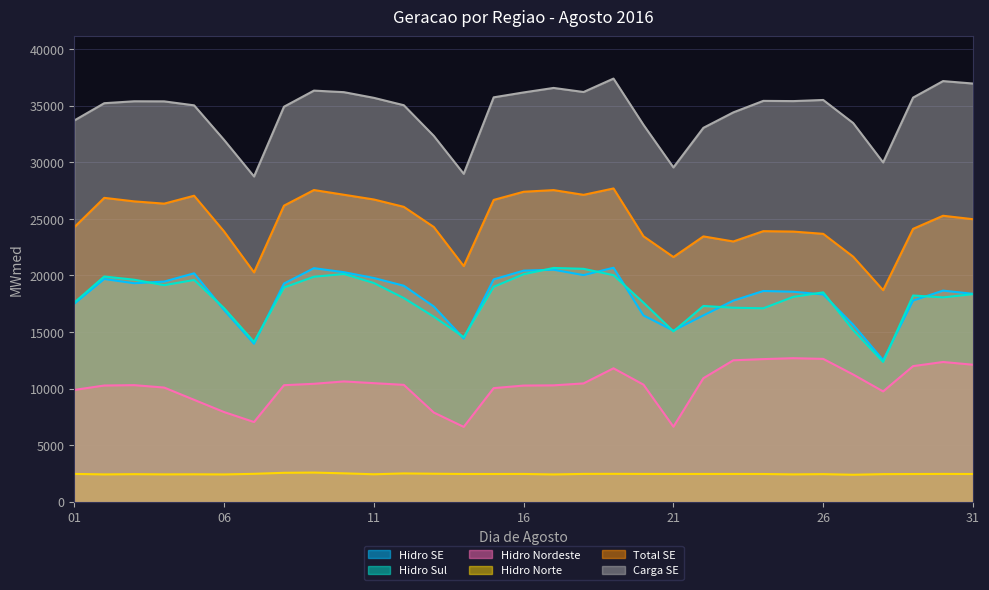

The Carga SE series shows 36967 at 31. True or false?

True